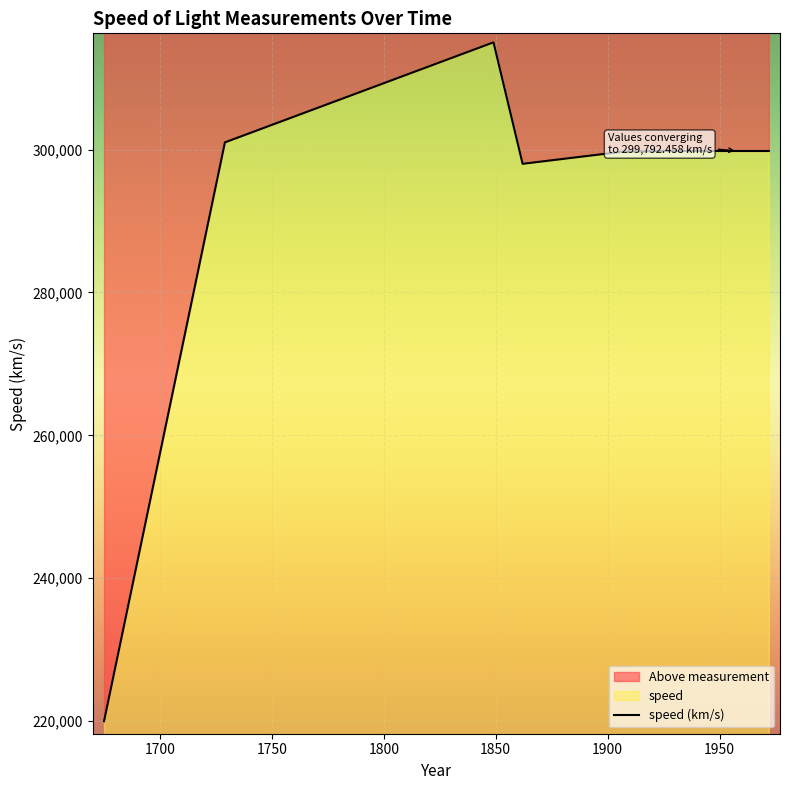

Which category has the lowest value across all series?

1675